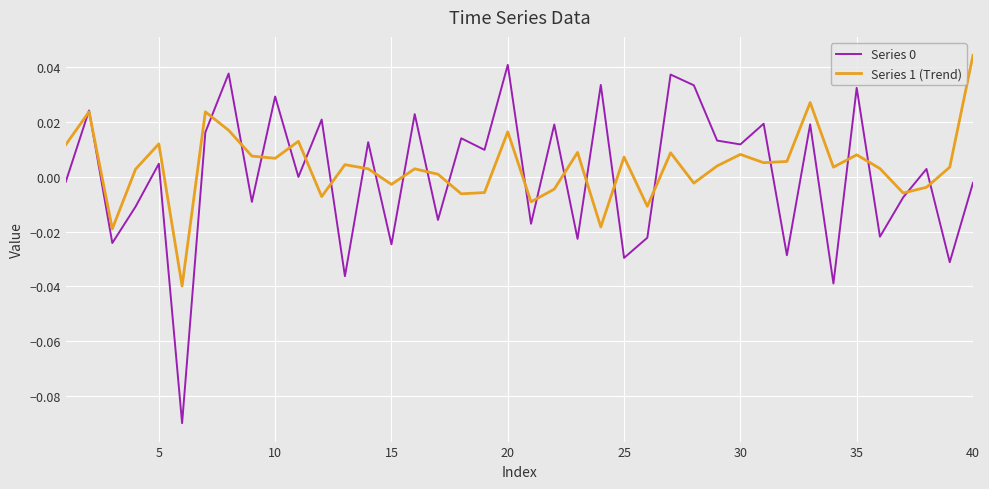

Does the chart display data point markers on the line(s)?

No